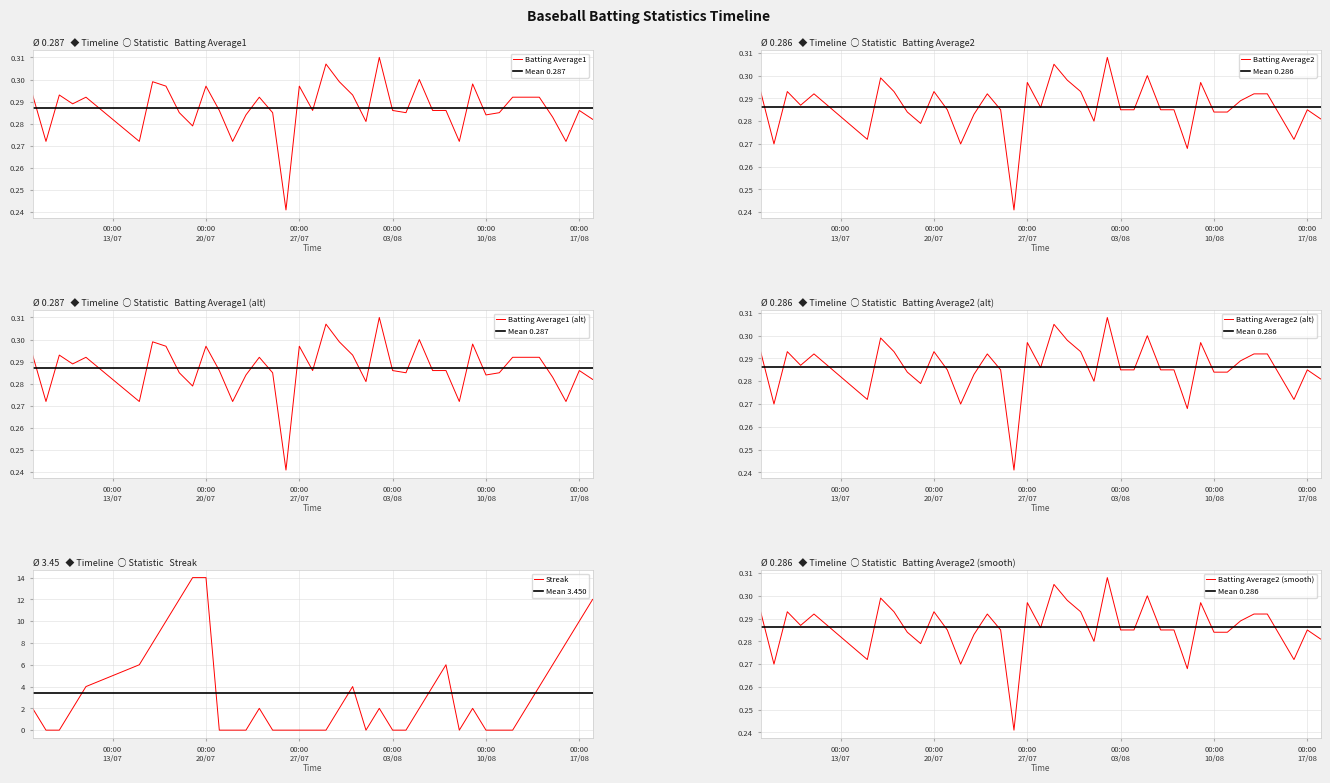

What value does the Batting Average1 series have at 00:00 27/07?

0.3